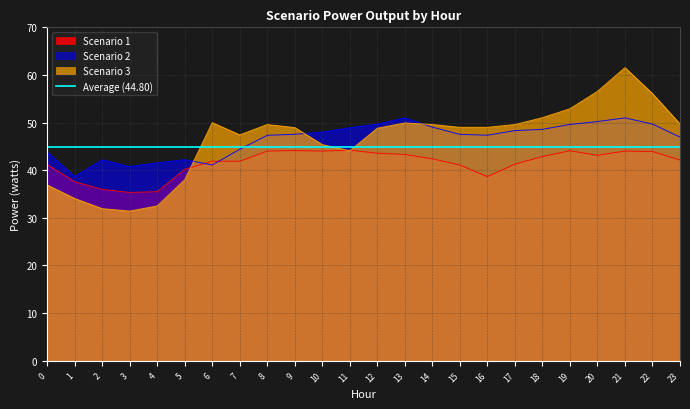

Does the chart have visible grid lines?

Yes